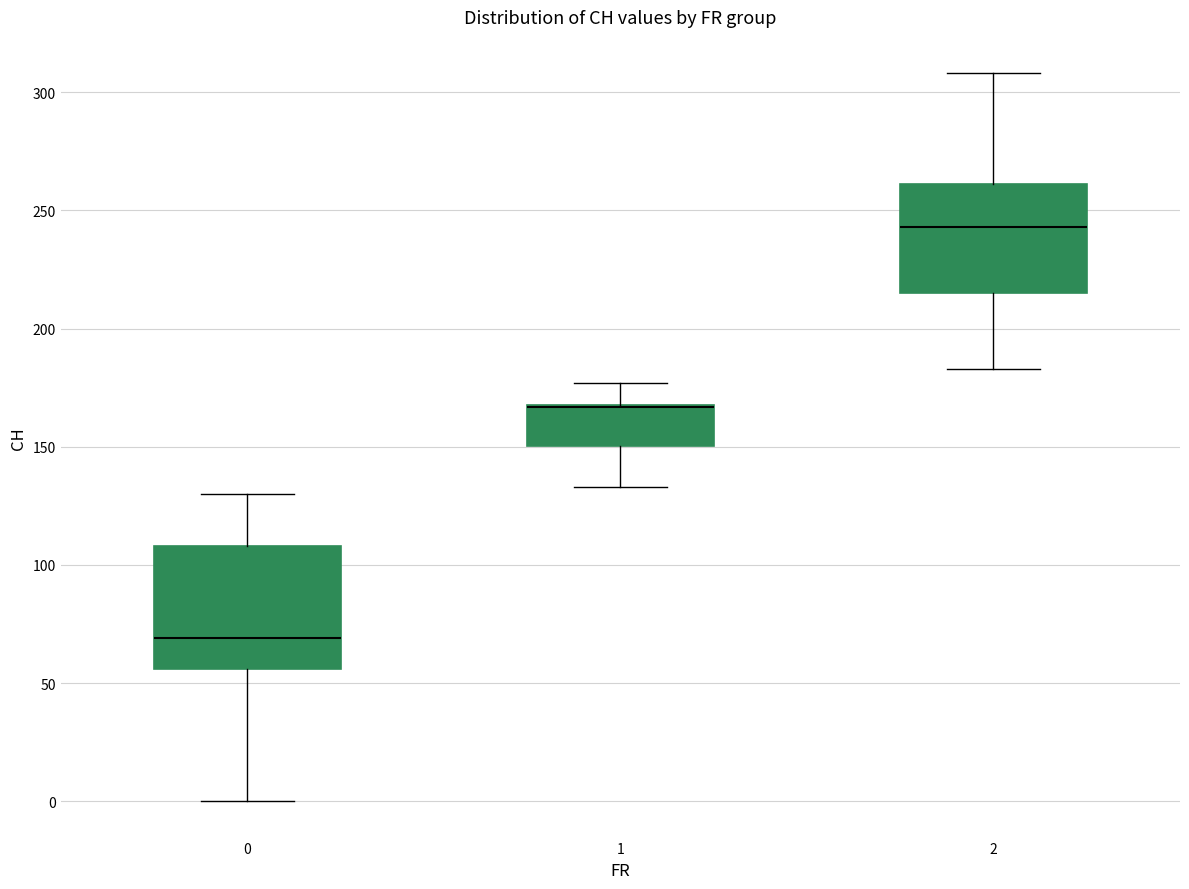

Reading left to right, read every box against the y-axis: the position of its median line, the range the box covers, and the ends of its whiskers. The values are not printed on the chart, so give them approximately, as read against the axis.

0: median 70, box 55 to 110, whiskers 0 to 130
1: median 165 (drawn on the box's upper edge), box 150 to 170, whiskers 135 to 175
2: median 245, box 215 to 260, whiskers 185 to 310